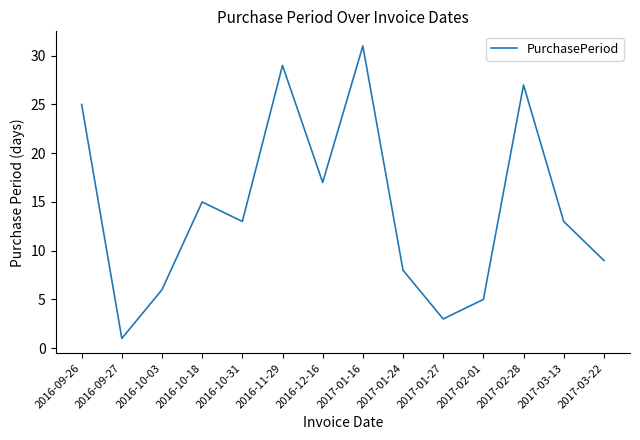

What position from the right is 2017-02-28?

3